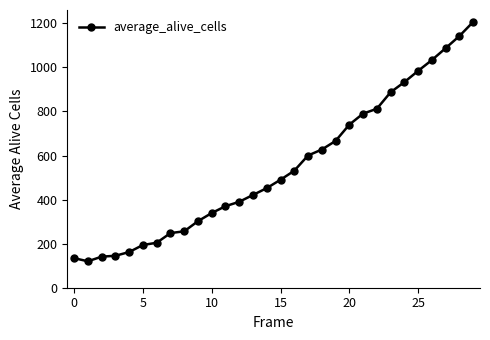

How many values are below 490?

15